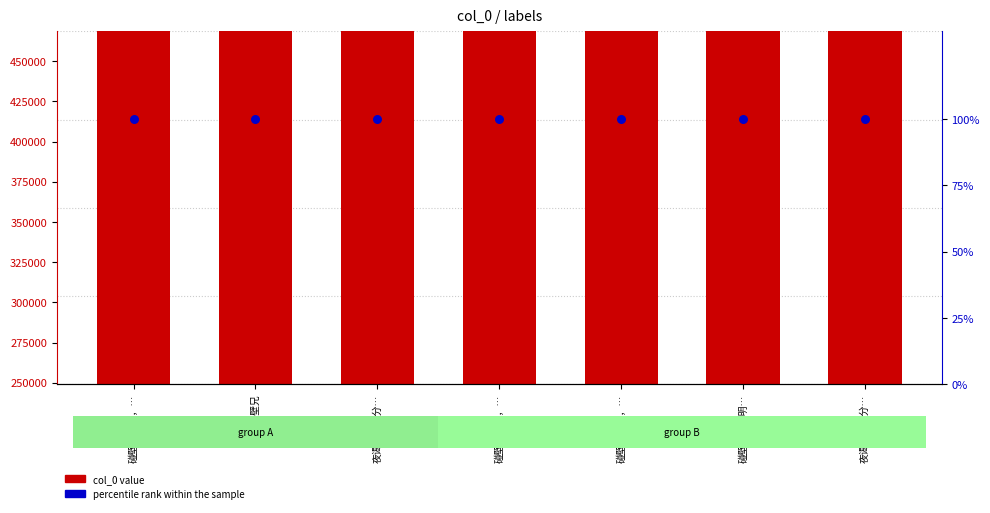

At how many categories does at least one series exceed 142723?

7